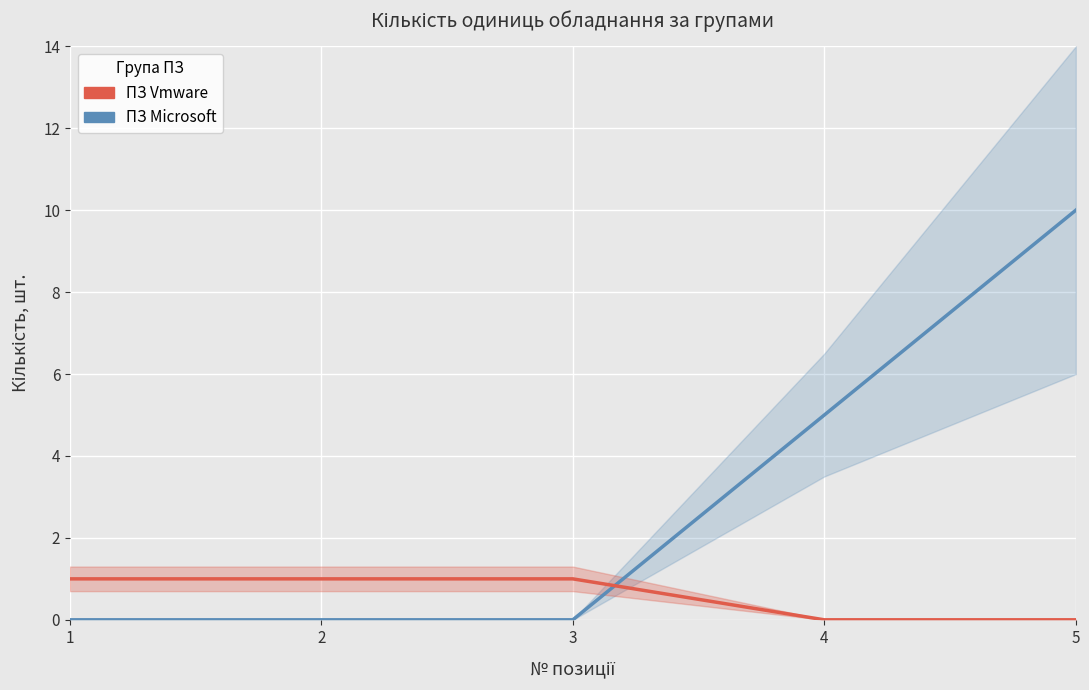

Which has a higher value, 4 or 5?

5